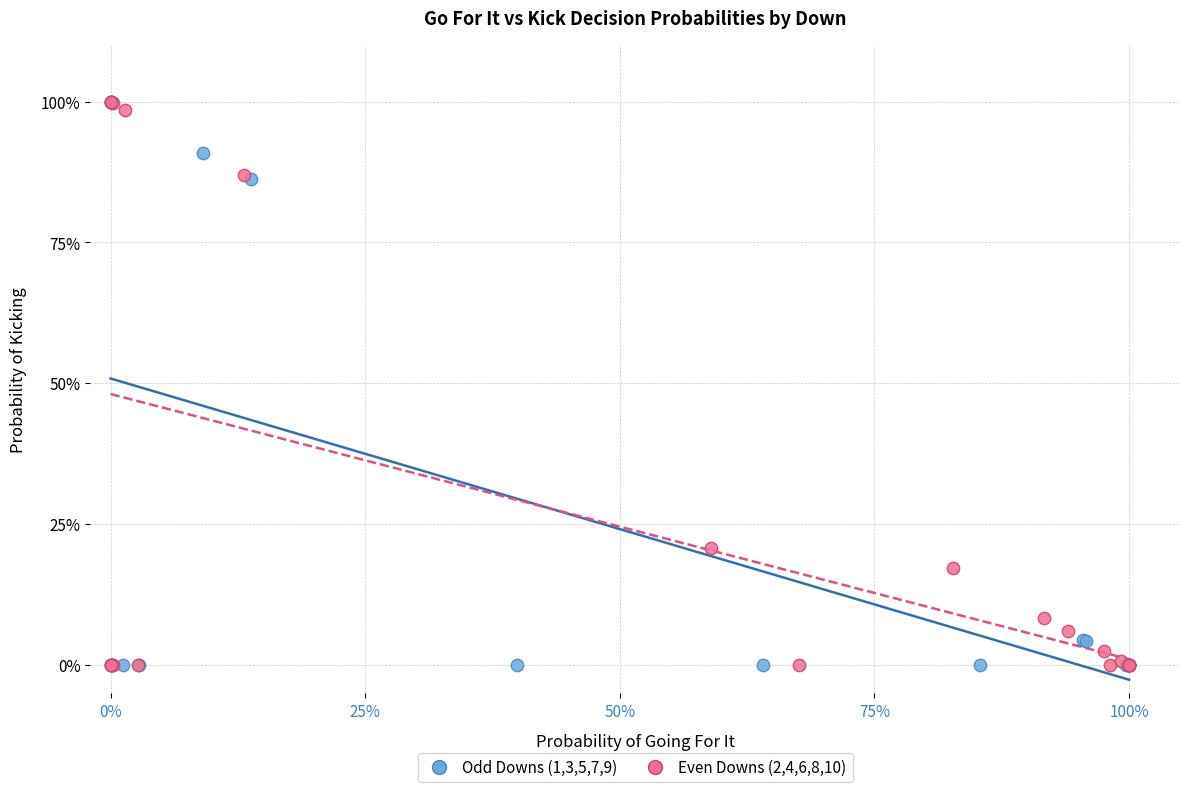

What are all the series names shown in the legend?

Odd Downs (1,3,5,7,9), Even Downs (2,4,6,8,10)